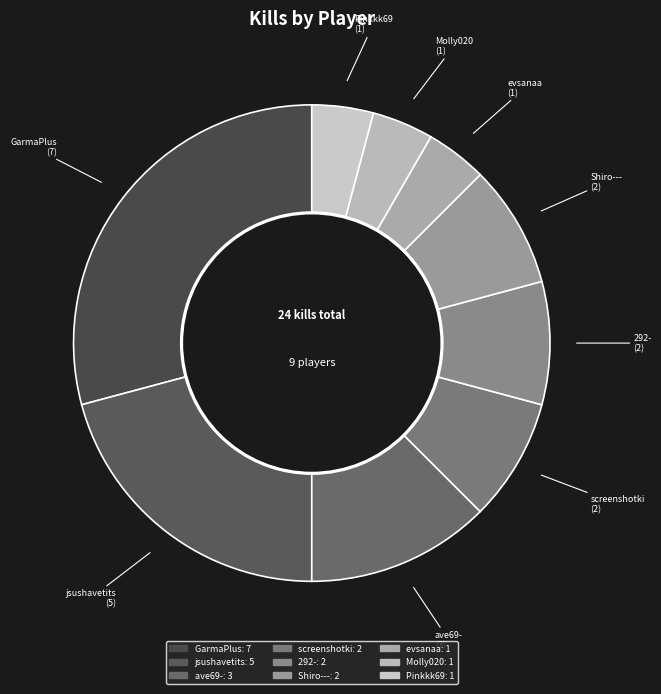

The jsushavetits slice represents 27% of the pie. True or false?

False